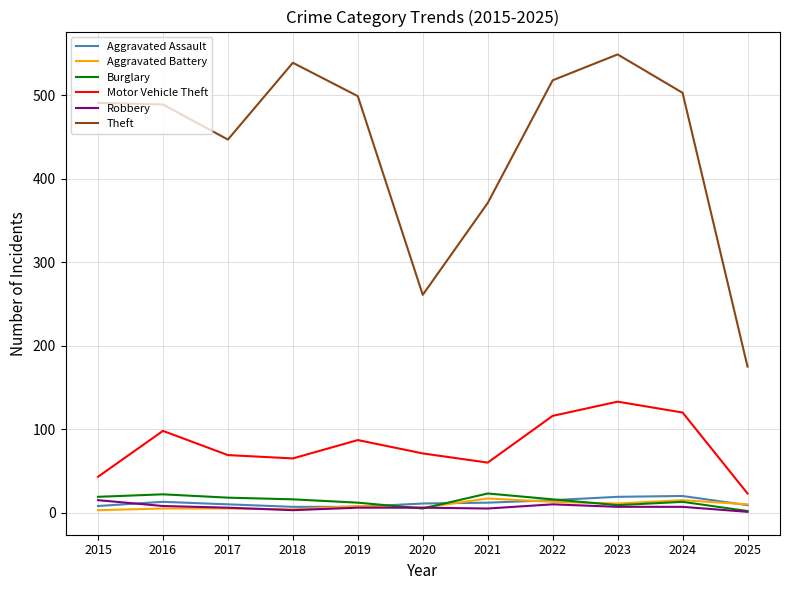

True or false: Theft and Aggravated Assault intersect in this chart.

False